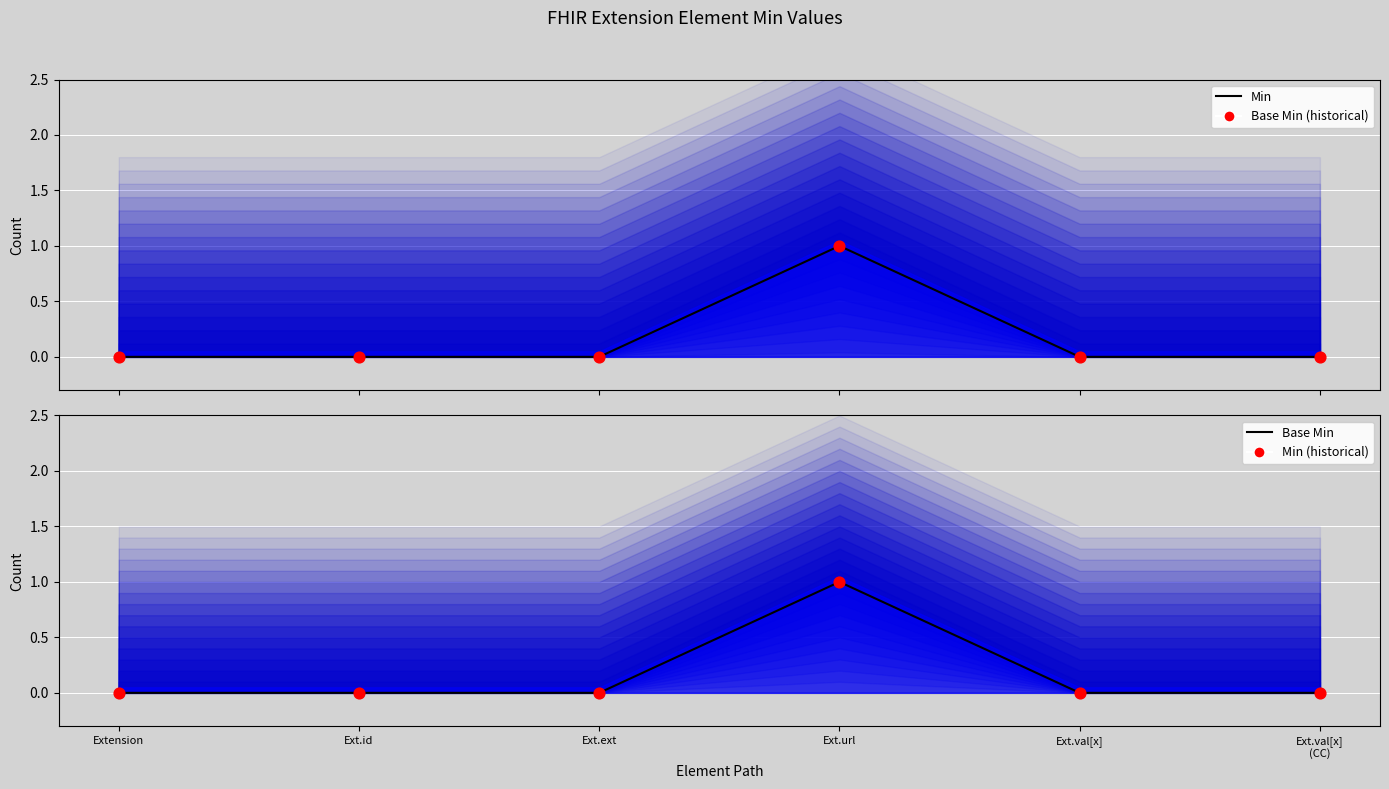

At which category is the sum across all series the highest?

Ext.url